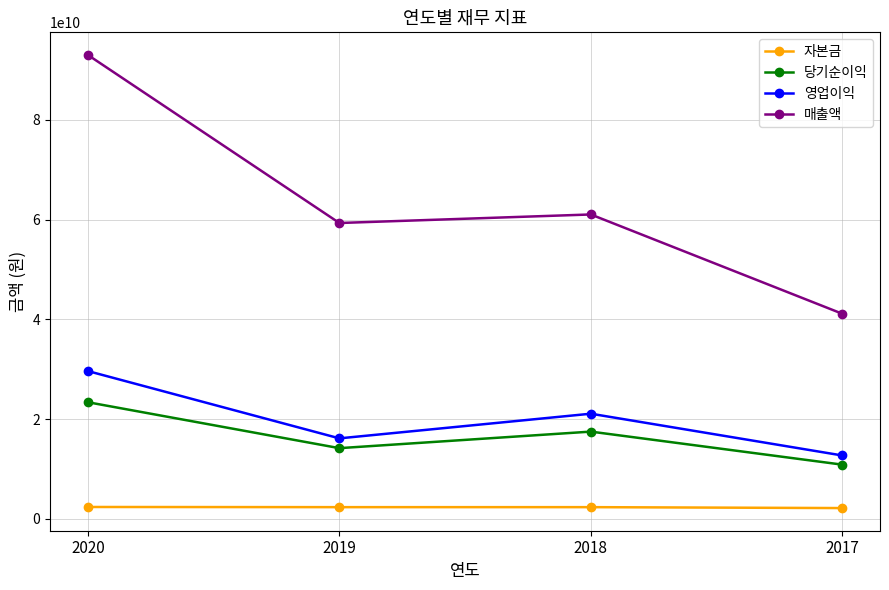

What is the spread (max minus min) of values at 2019?

57002671149